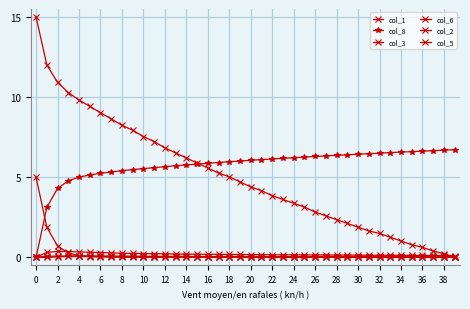

How many categories are shown in the chart?

40